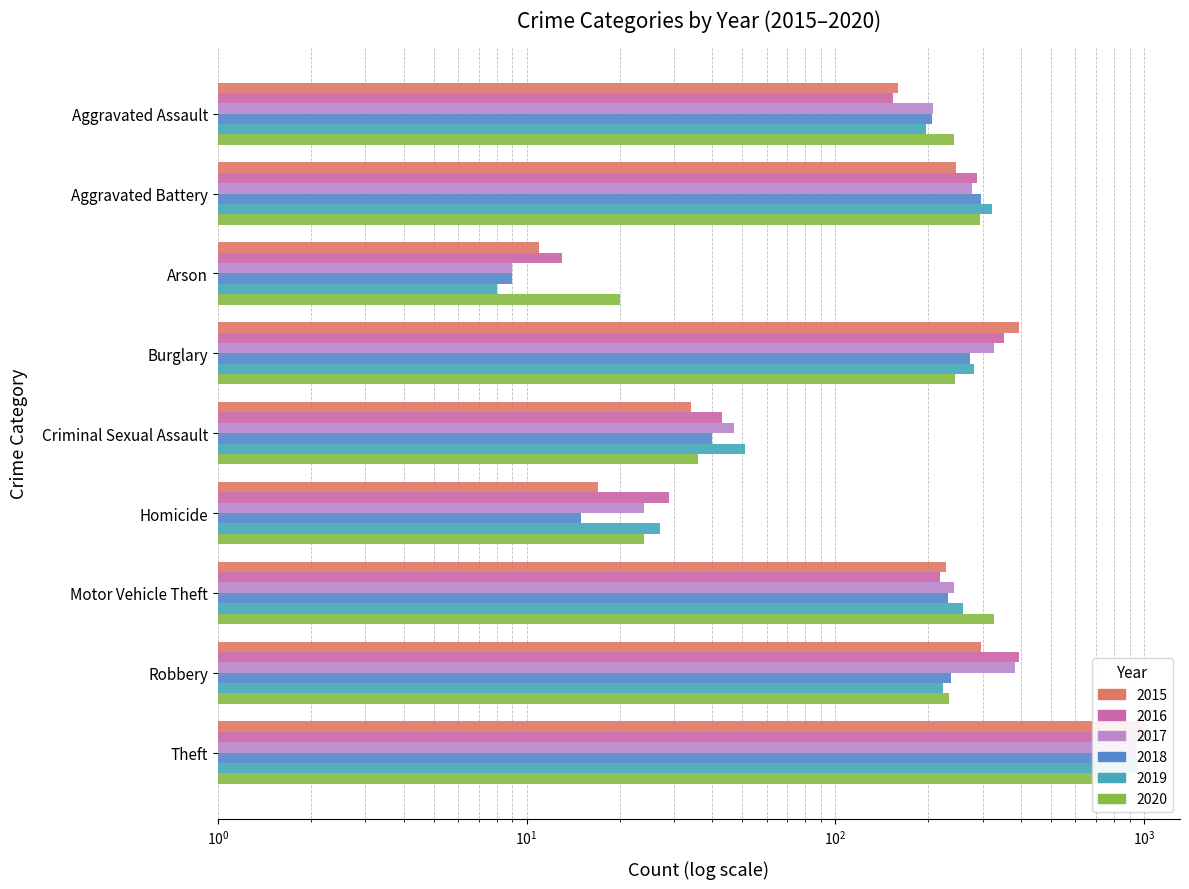

At which label does 2019 first exceed 224?

Aggravated Battery